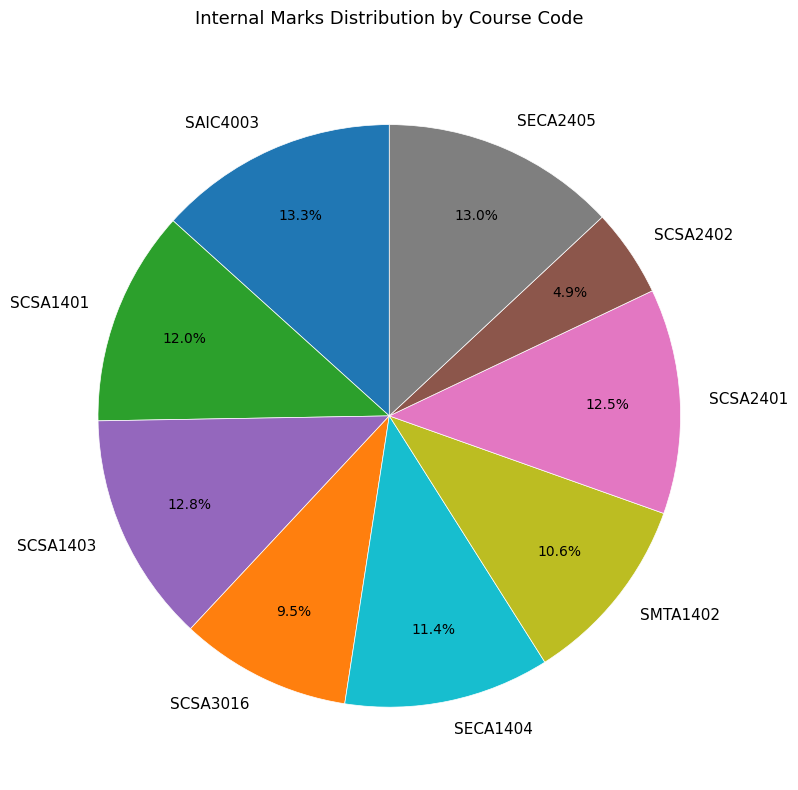

What is the ratio of the value at SCSA2401 to the value at SCSA2402?

2.6